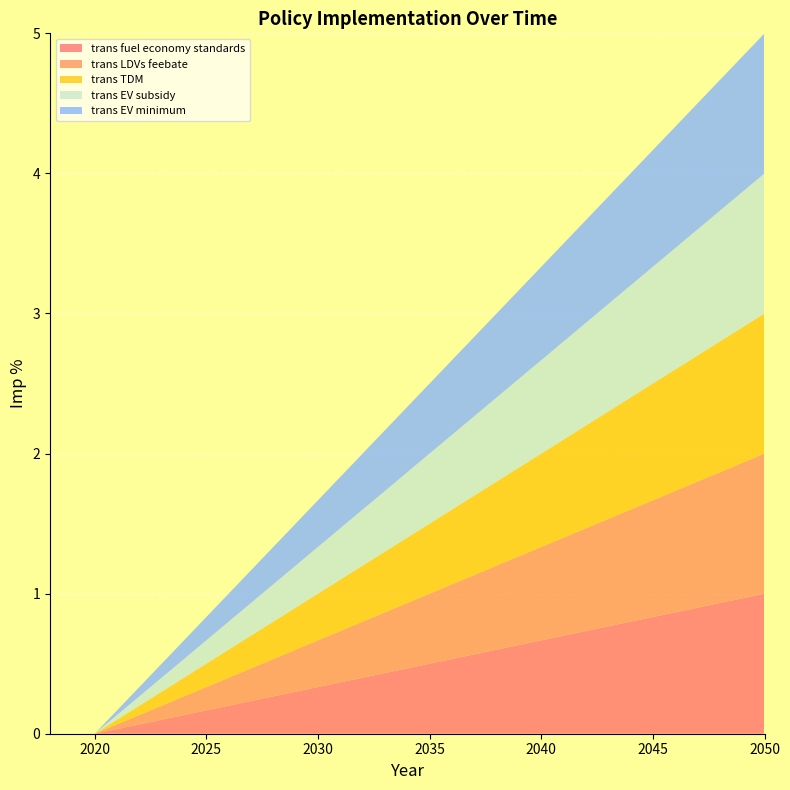

Reading left to right, list all the values displayed in this chart.

trans fuel economy standards: 0	0	1
trans LDVs feebate: 0	0	1
trans TDM: 0	0	1
trans EV subsidy: 0	0	1
trans EV minimum: 0	0	1